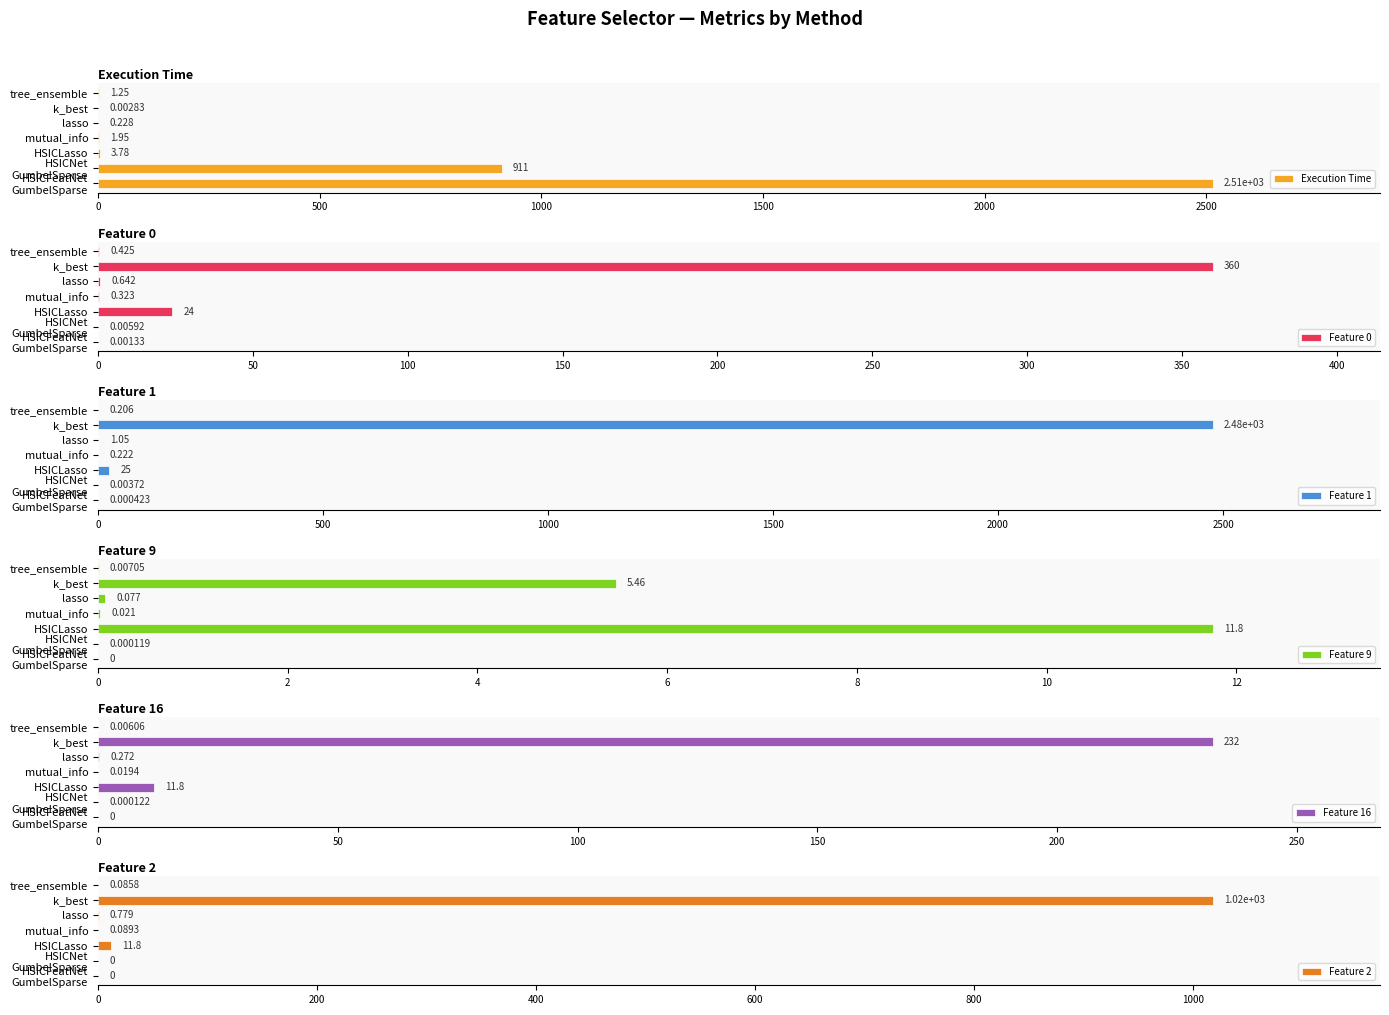

Where is Feature 0 nearest to the value 179?

HSICLasso